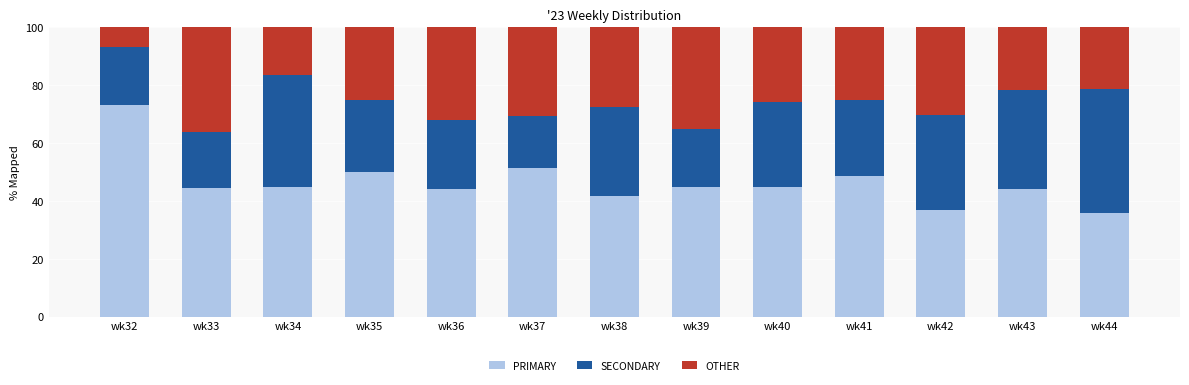

What is the sum of all PRIMARY values?

604.5